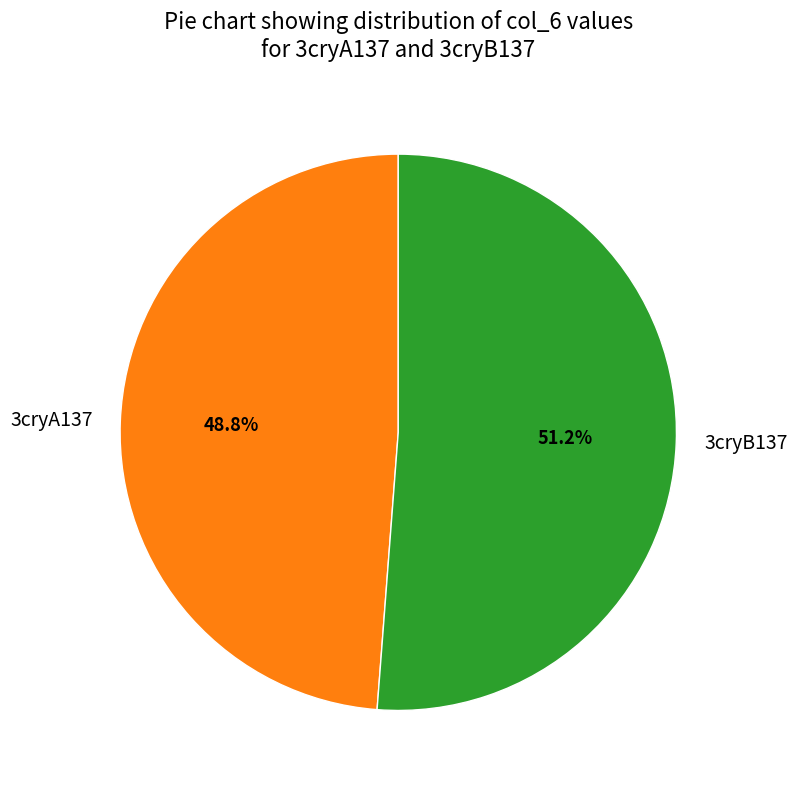

To the nearest percent, what is the average slice percentage?

50%